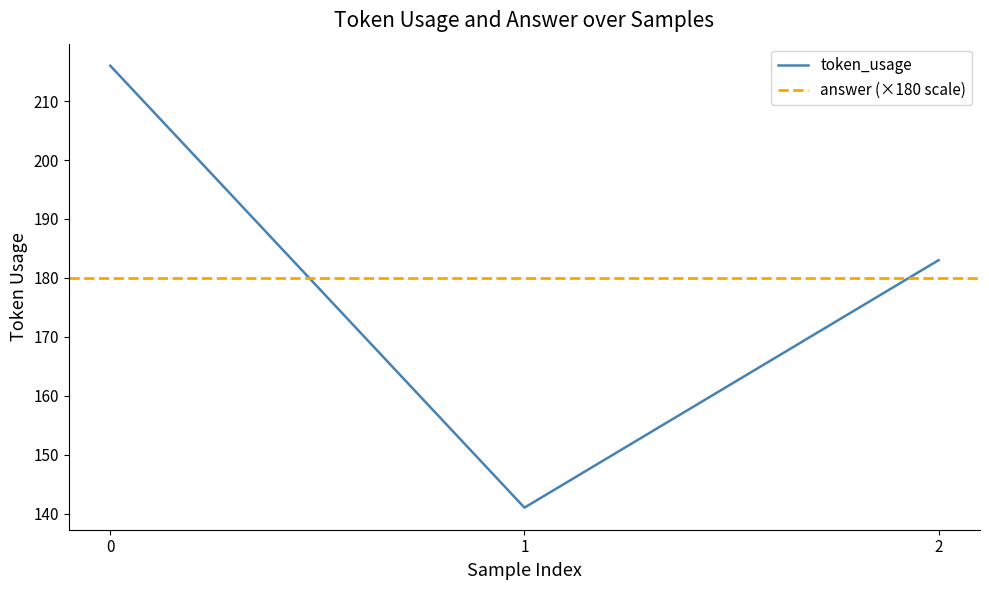

List the labels in order of value, largest first.

0, 2, 1